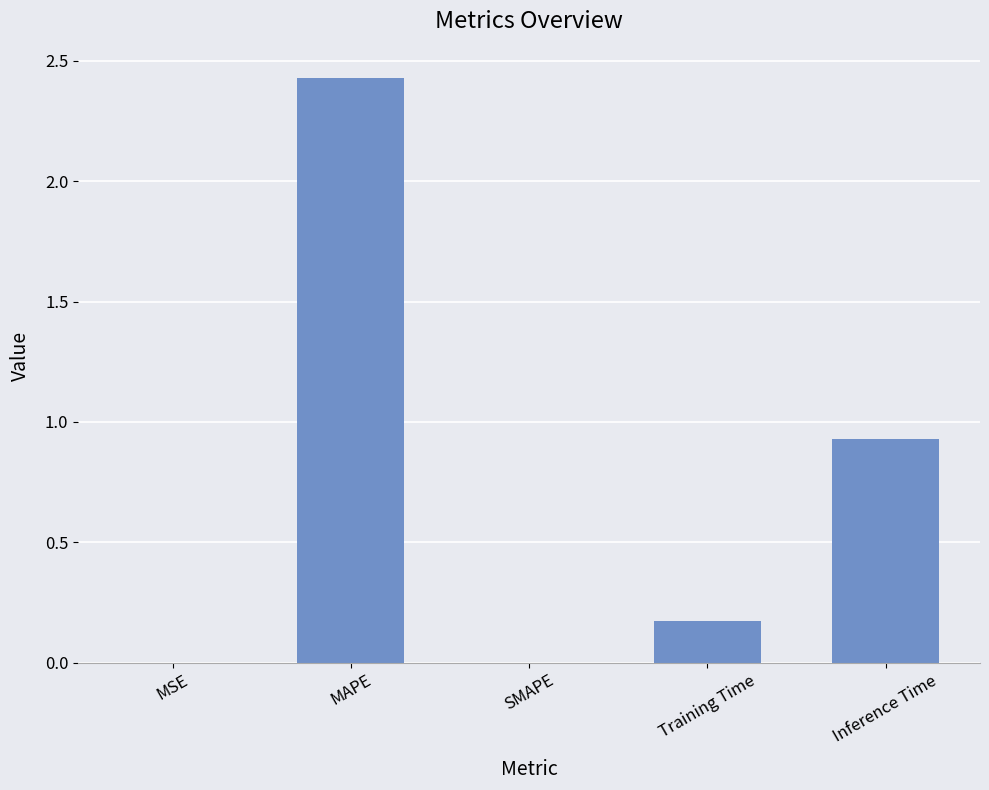

Are the bars horizontal?

No